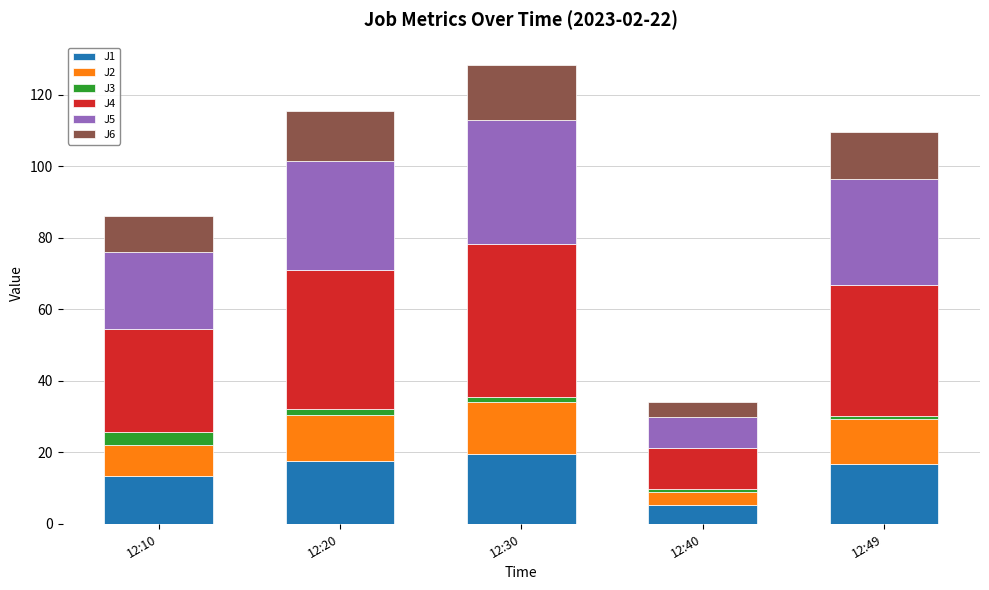

Is it true that J1 equals 17.6 at 12:20?

True